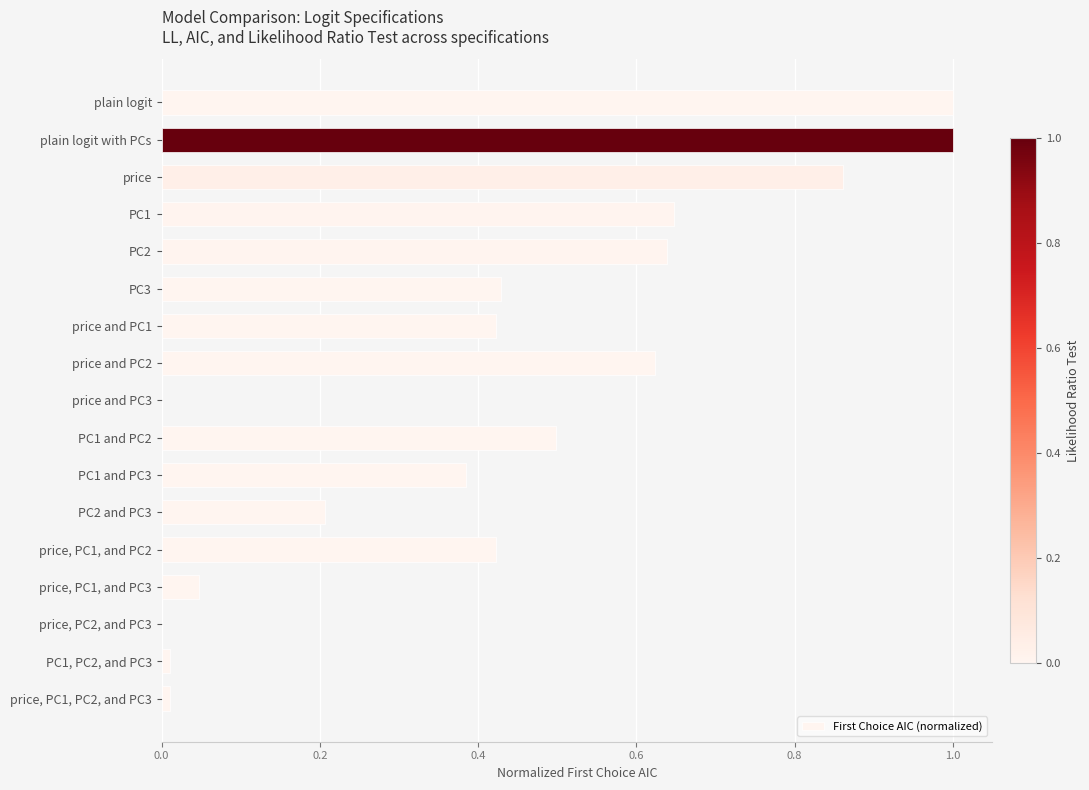

True or false: the data shows 0.1 at PC2 and PC3.

False